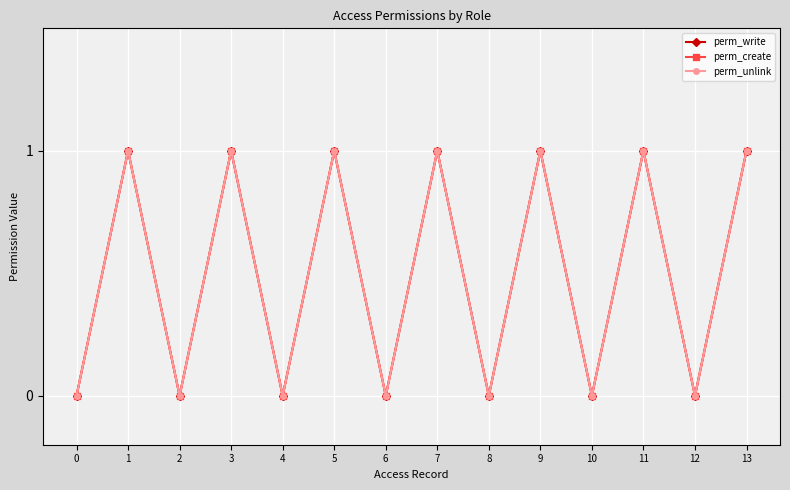

True or false: perm_write and perm_create intersect in this chart.

False